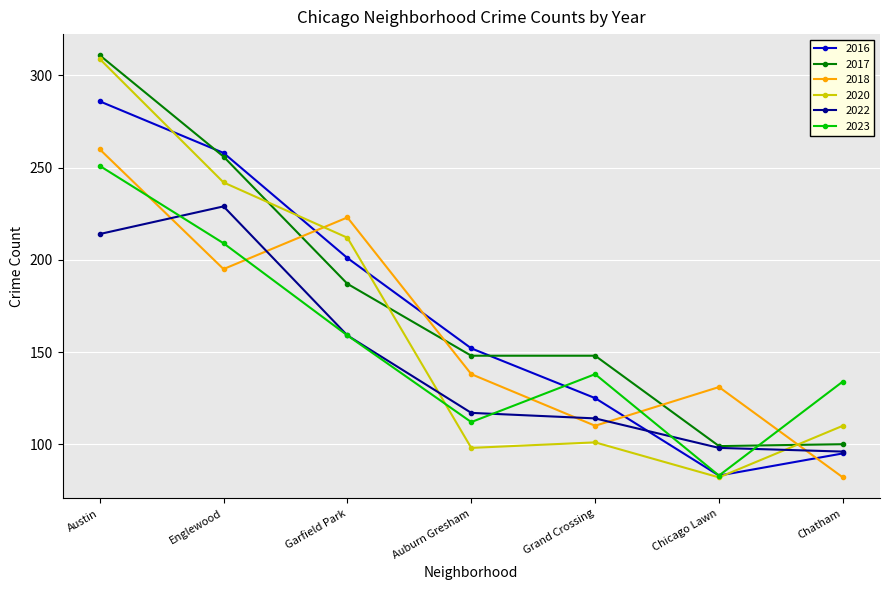

The 2022 series shows 333 at Austin. True or false?

False